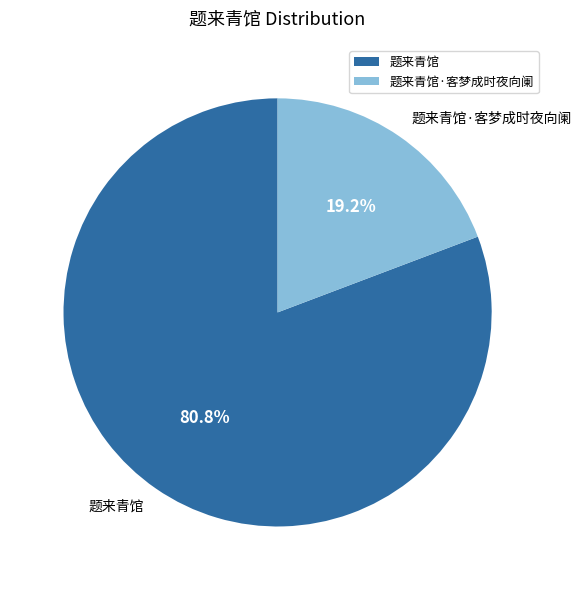

Which slice is the largest?

题来青馆